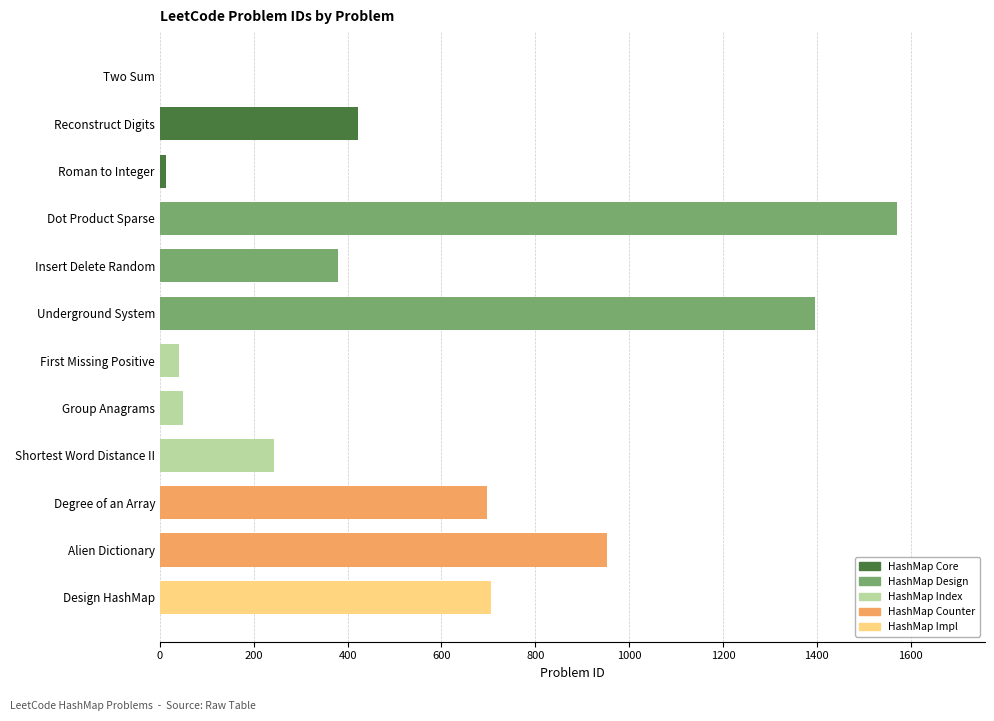

How many distinct data groups are displayed?

1